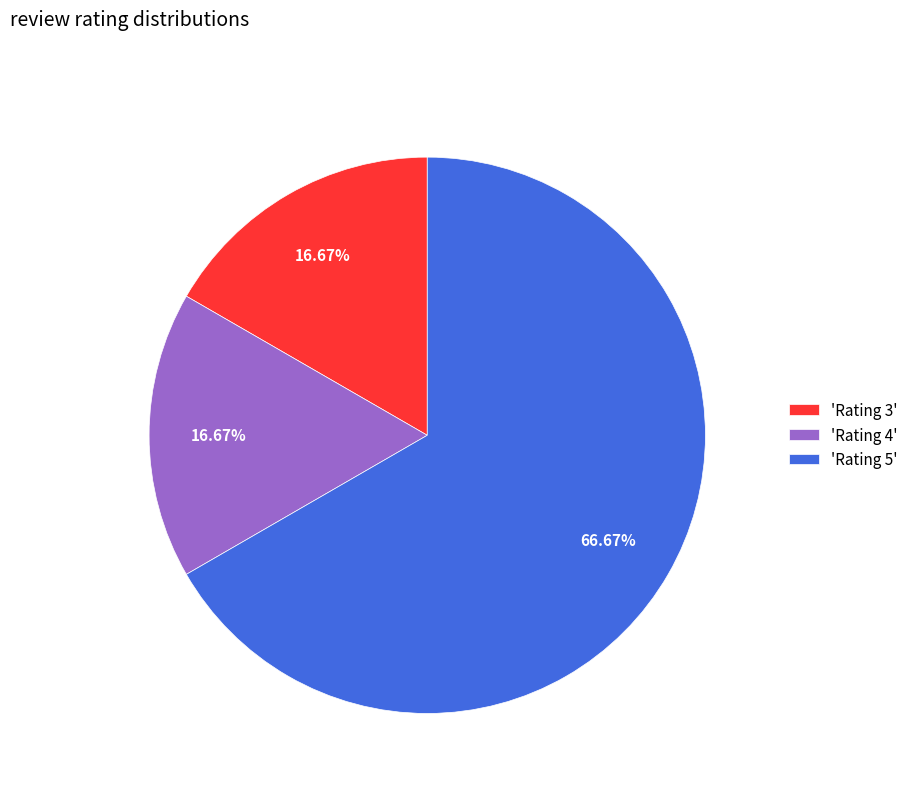

To the nearest percent, what is the difference between the largest and smallest slice percentages?

50%